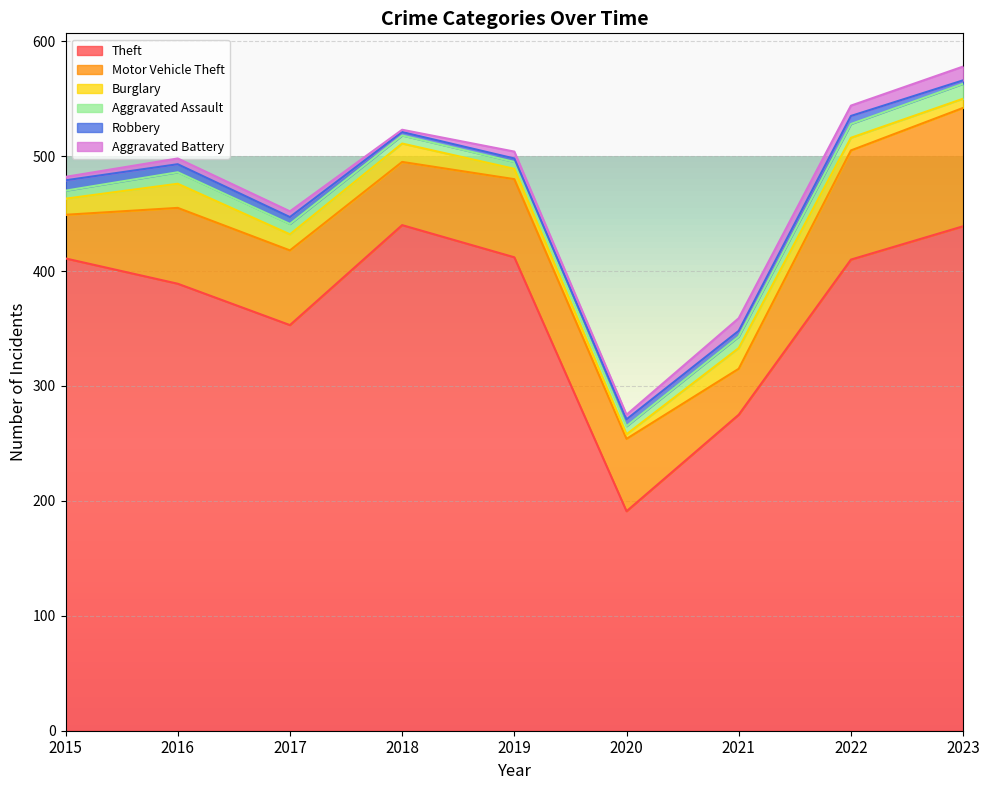

What is the difference between the highest and lowest values at 2023?

436